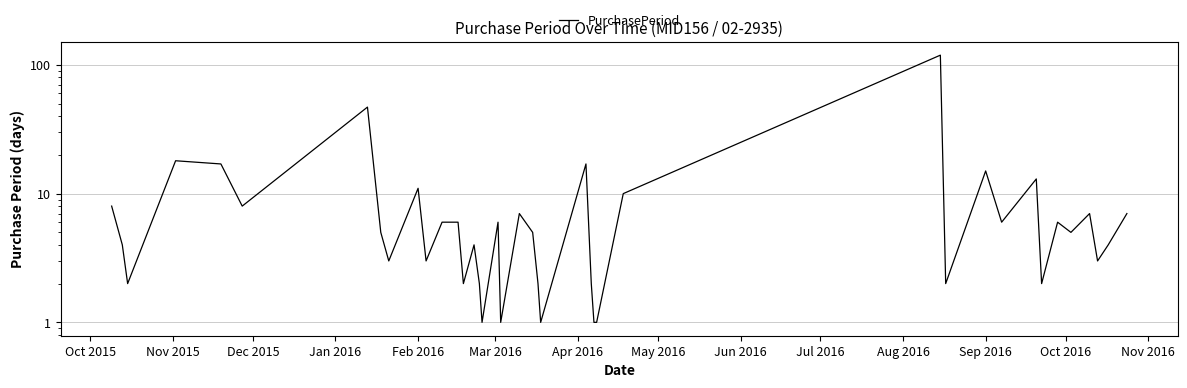

True or false: there are more than 1 points higher than both neighbors.

True